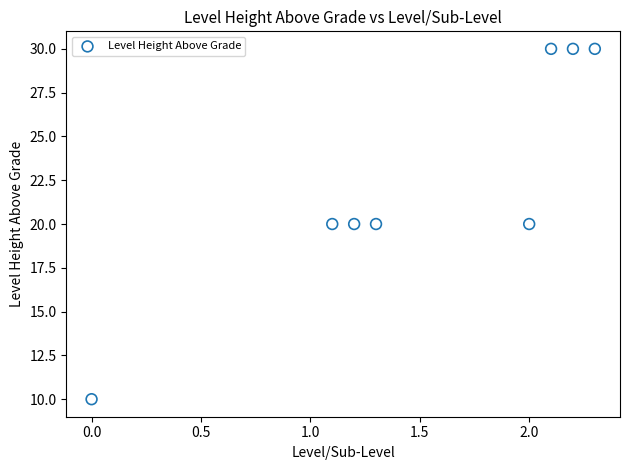

What is the range of Y values (max minus min)?

20